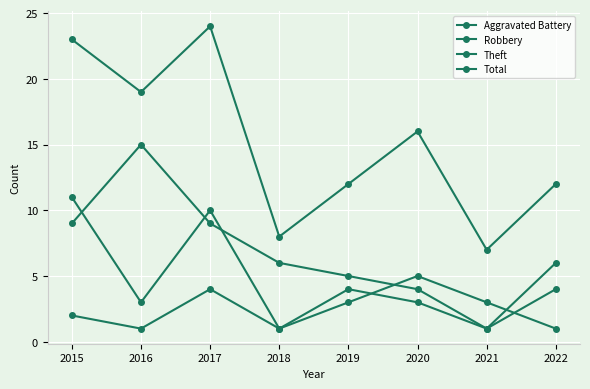

List the series in order of their overall mean, lowest first.

Aggravated Battery, Robbery, Theft, Total